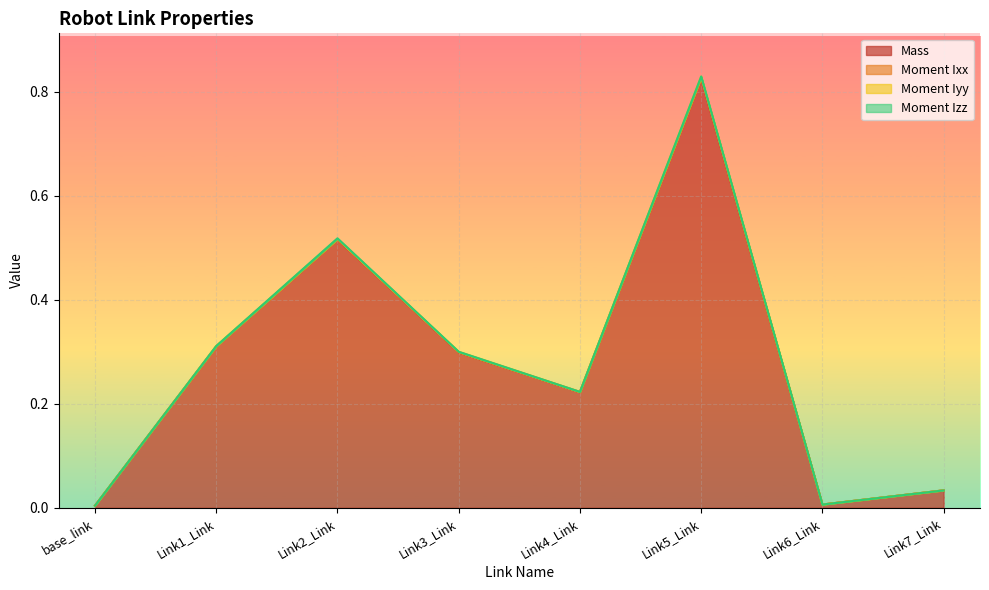

Which label corresponds to the smallest value in the chart?

Link6_Link